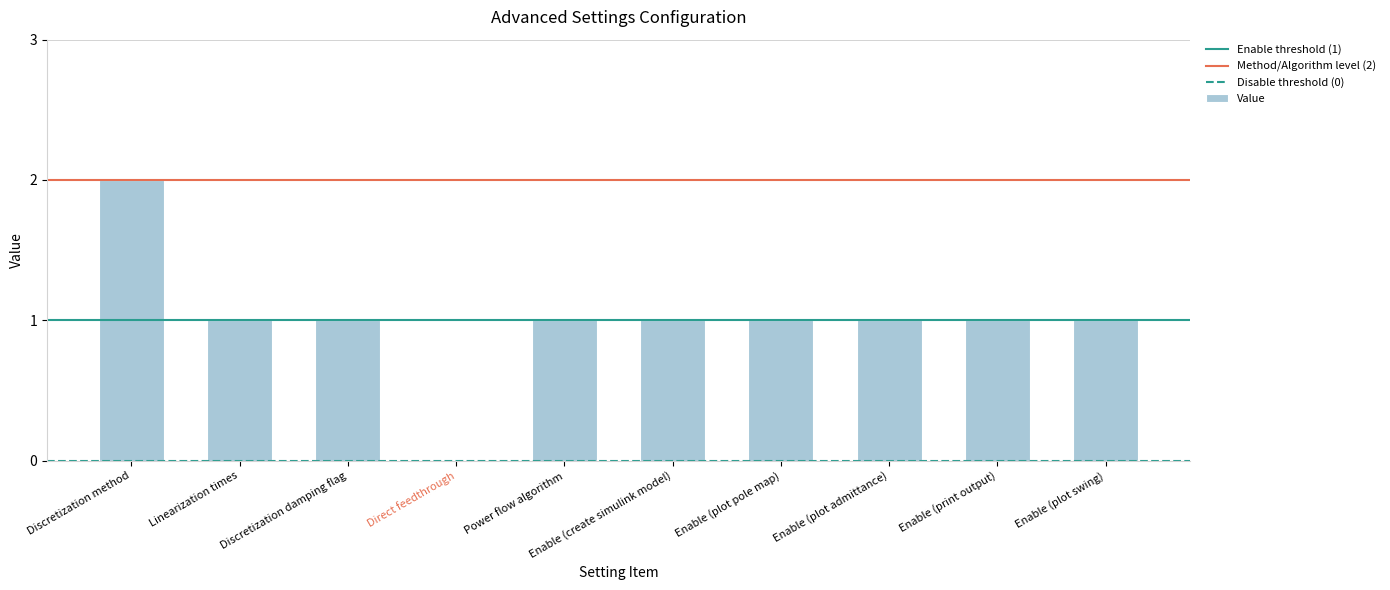

Are the bars horizontal?

No